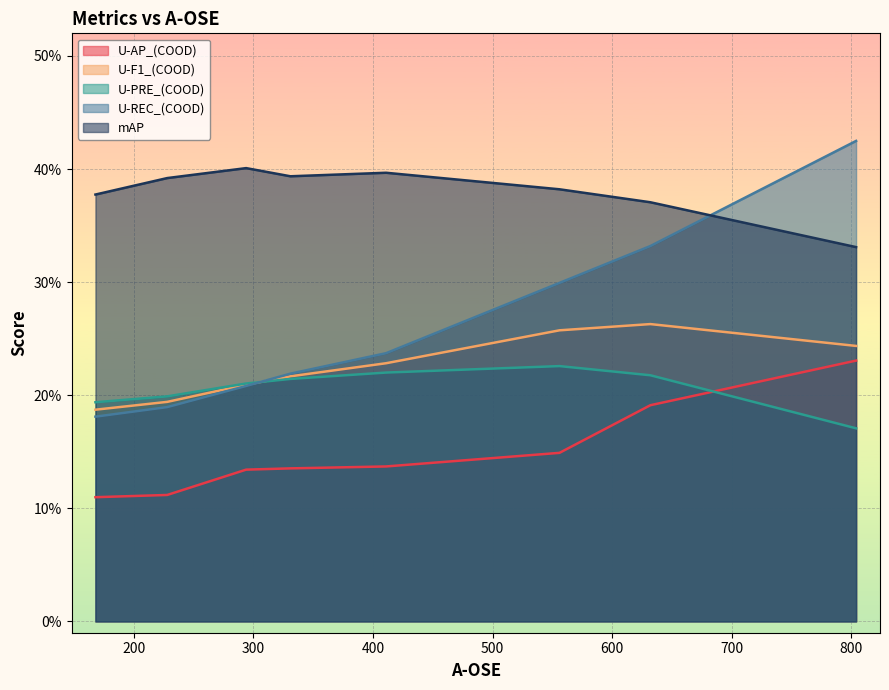

Reading left to right, extract all data points from this chart.

U-AP_(COOD): 0.1	0.1	0.1	0.1	0.1	0.1	0.2	0.2
U-F1_(COOD): 0.2	0.2	0.2	0.2	0.2	0.3	0.3	0.2
U-PRE_(COOD): 0.2	0.2	0.2	0.2	0.2	0.2	0.2	0.2
U-REC_(COOD): 0.2	0.2	0.2	0.2	0.2	0.3	0.3	0.4
mAP: 0.4	0.4	0.4	0.4	0.4	0.4	0.4	0.3